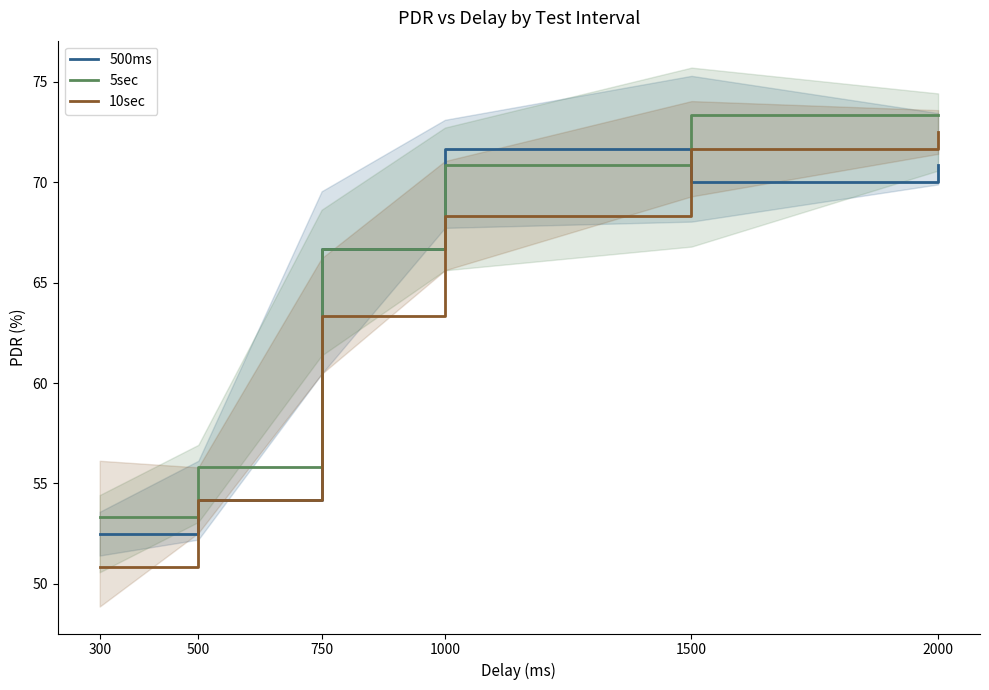

Which category has the lowest value across all series?

300